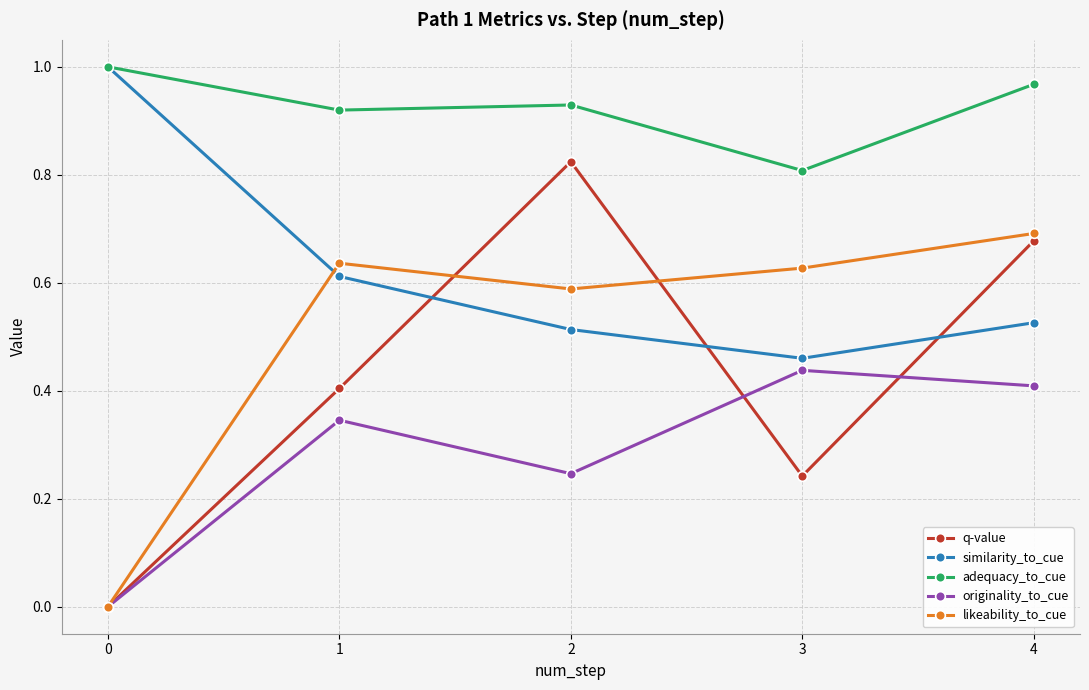

The similarity_to_cue series shows 0.7 at 3. True or false?

False